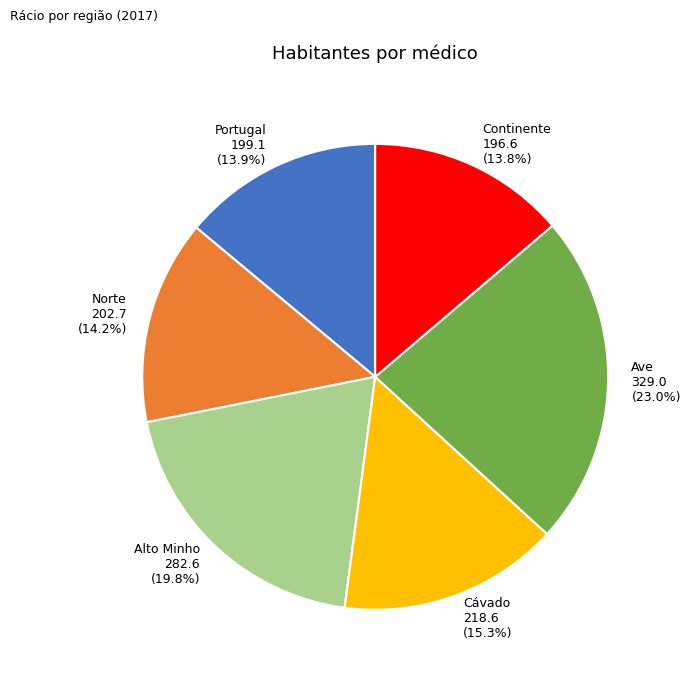

Combined, what portion of the pie is Cávado and Continente?

29.1%